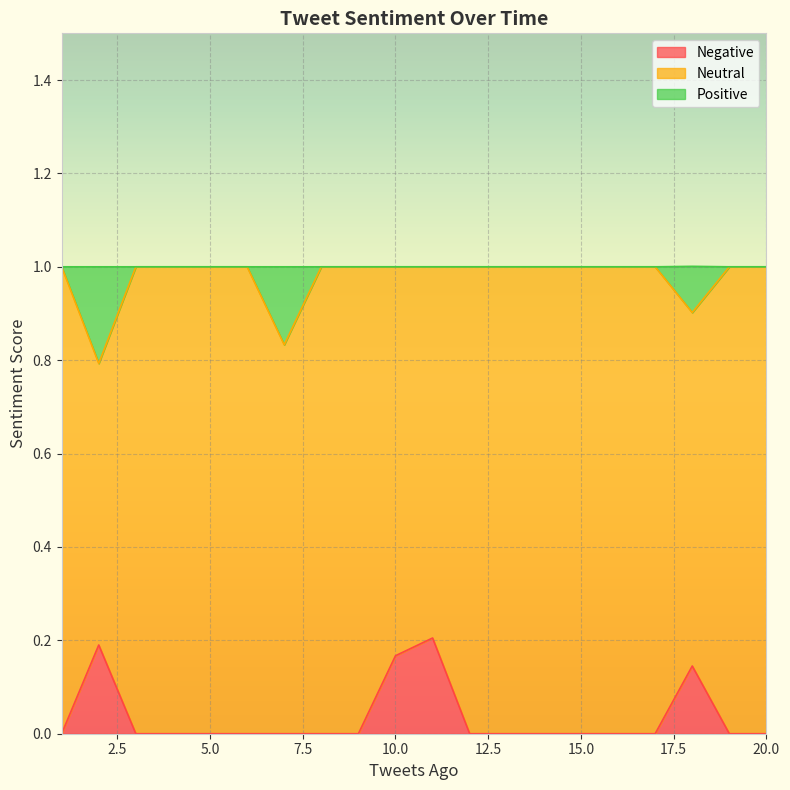

Does the chart display data point markers on the line(s)?

No